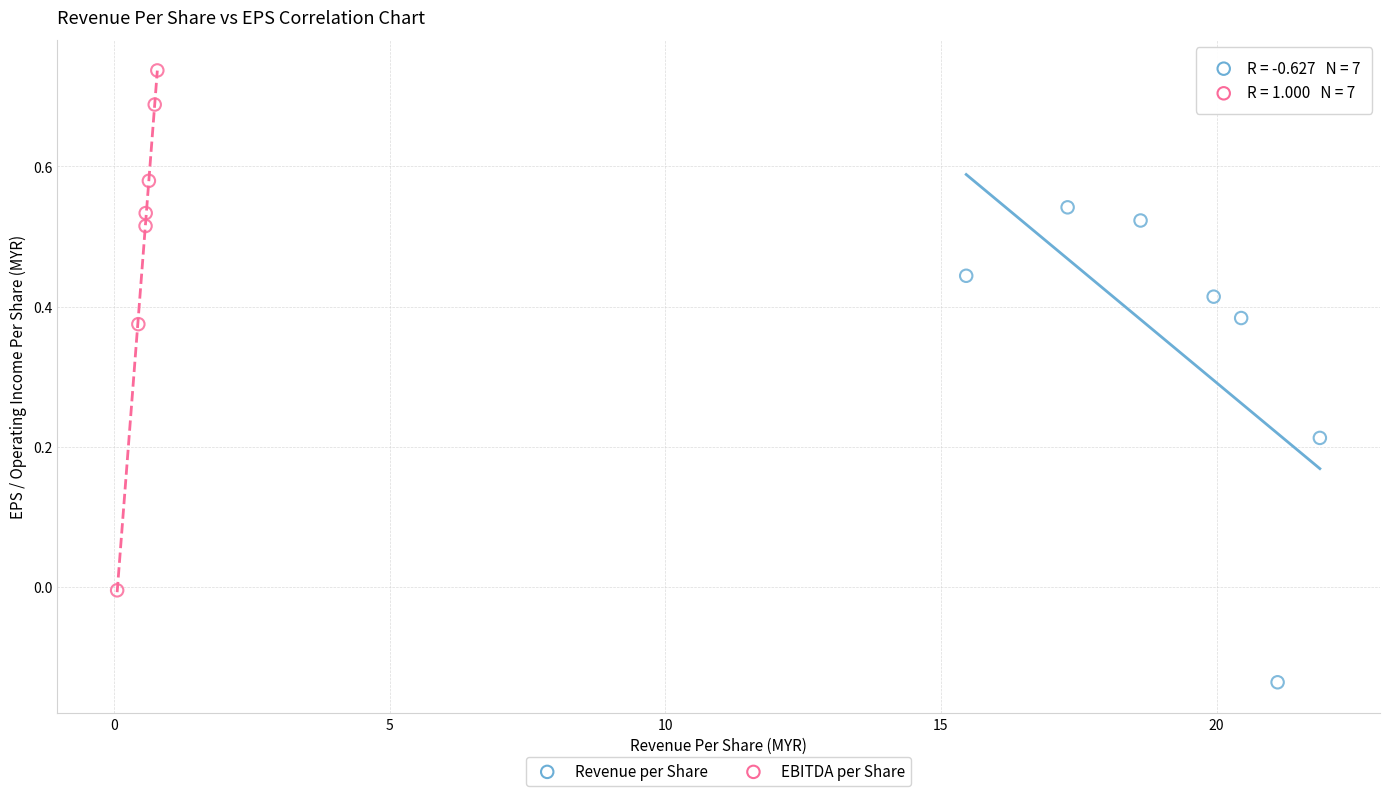

Which series contains the lowest Y value?

Revenue per Share